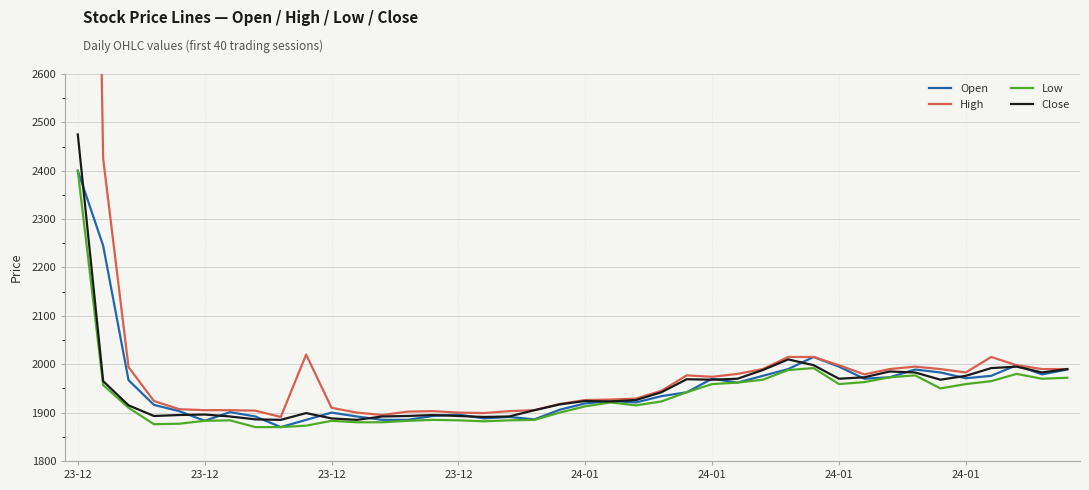

Reading left to right, what are all the values shown in this chart?

Open: 2400	2245	1967	1916	1903	1883	1901	1892	1870	1885	1900	1892	1885	1885	1893	1896	1888	1891	1886	1906	1919	1924	1921	1934	1942	1970	1962	1976	1990	2015	1995	1970	1973	1989	1983	1971	1976	1998	1979	1989
High: 5450	2425	1994	1924	1907	1905	1905	1904	1891	2020	1910	1900	1895	1902	1903	1900	1899	1903	1905	1918	1926	1927	1929	1945	1977	1974	1980	1990	2015	2015	1998	1979	1990	1995	1990	1983	2015	1998	1990	1990
Low: 2400	1957	1910	1876	1877	1883	1884	1870	1870	1873	1883	1880	1880	1883	1885	1884	1882	1884	1885	1900	1913	1921	1915	1923	1942	1959	1962	1968	1988	1992	1959	1963	1973	1977	1950	1959	1965	1980	1970	1972
Close: 2475	1965	1915	1893	1895	1896	1892	1886	1885	1899	1888	1885	1892	1893	1895	1893	1891	1892	1905	1917	1924	1923	1926	1942	1969	1968	1970	1988	2010	1998	1970	1973	1985	1983	1968	1976	1992	1995	1983	1990